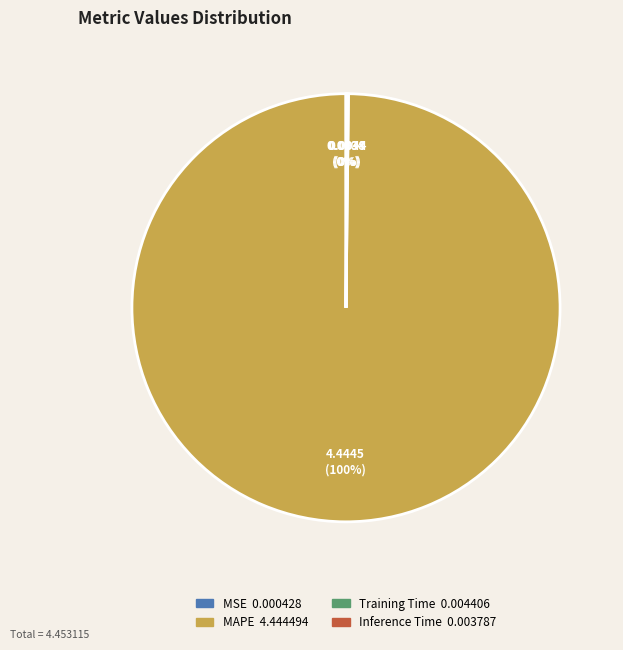

What is the majority slice?

MAPE